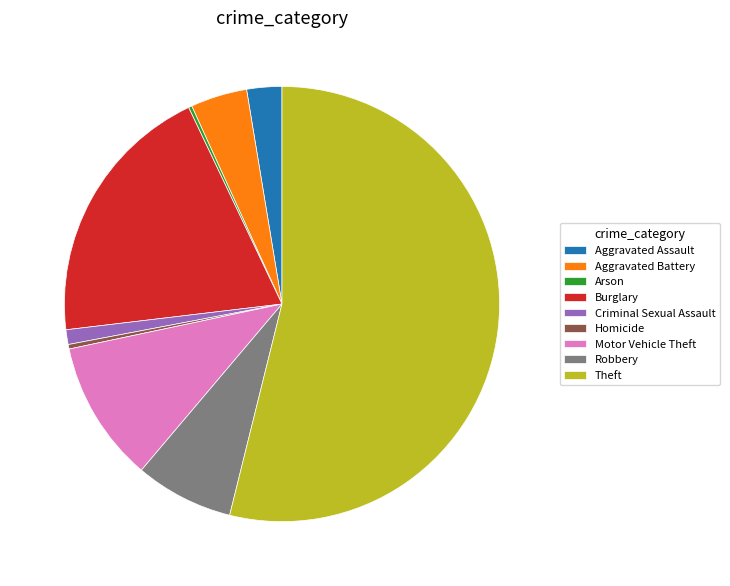

Which slice is the largest?

Theft